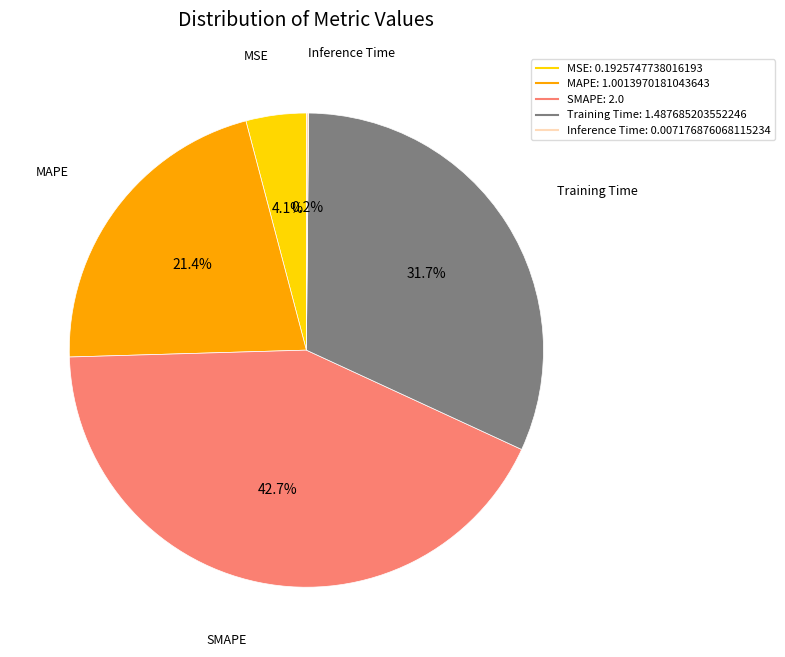

Does any single category account for the majority?

No